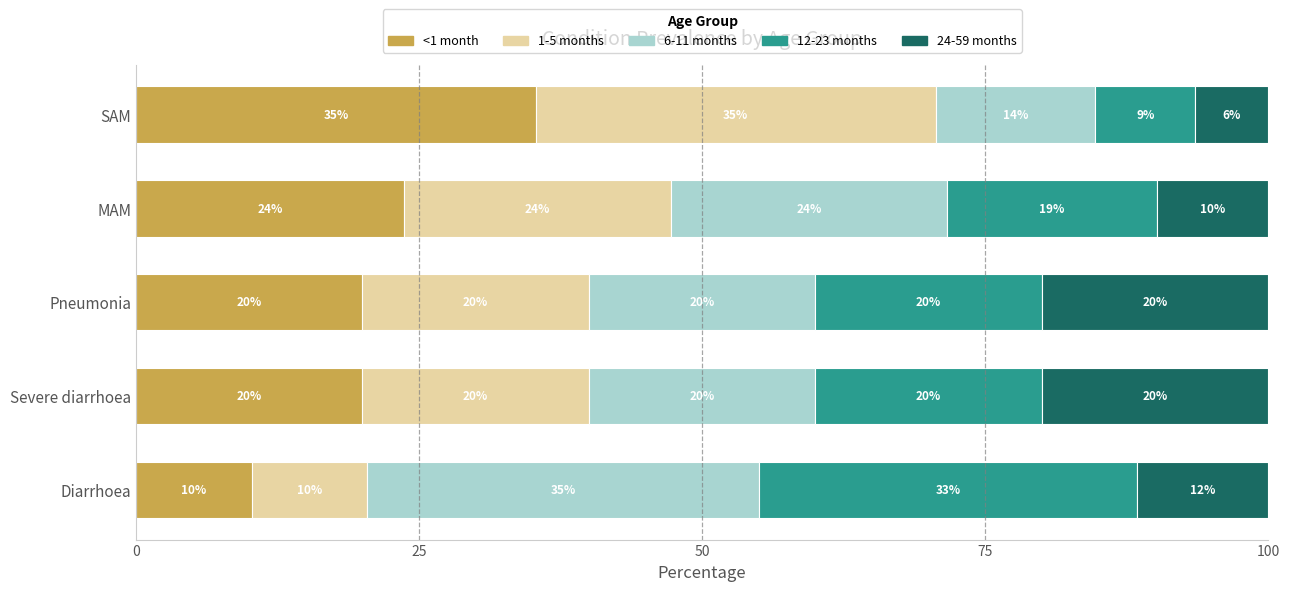

What are all the series names shown in the legend?

<1 month, 1-5 months, 6-11 months, 12-23 months, 24-59 months